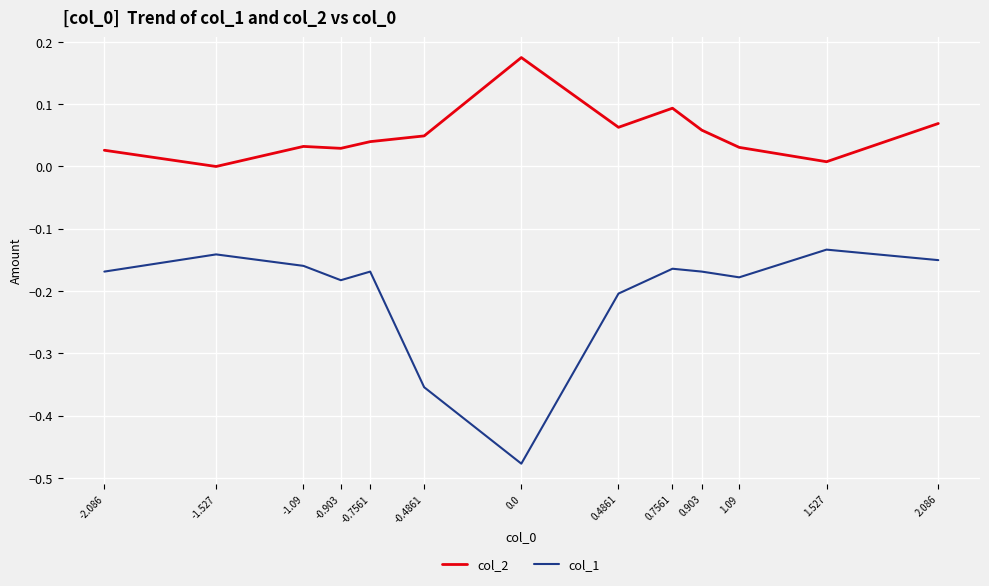

List the series in order of their overall mean, highest first.

col_2, col_1